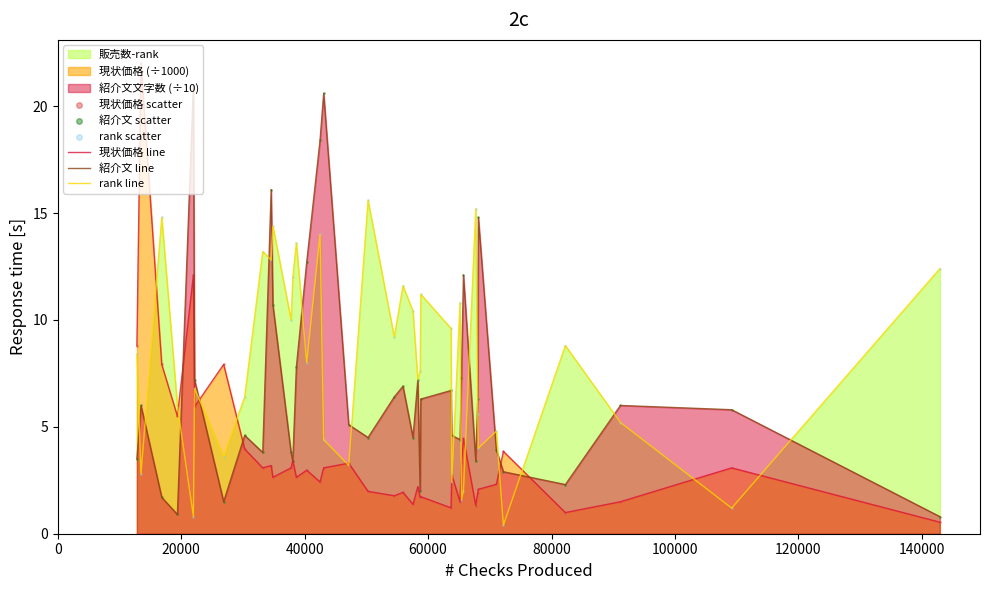

Which series has the largest total across all categories?

rank line